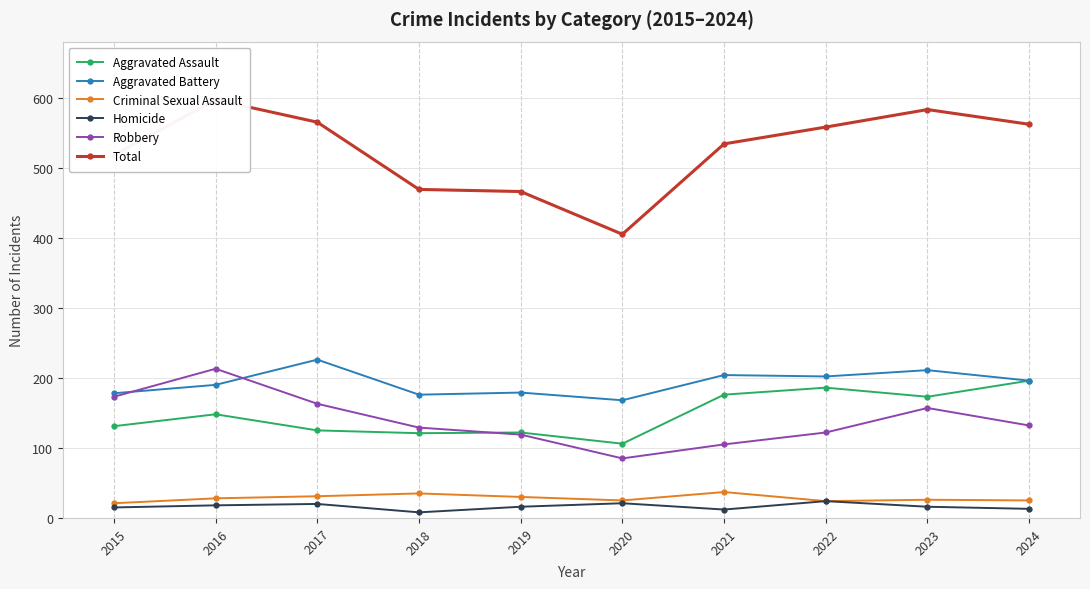

What value does the Robbery series have at 2016, to the nearest 50?

200